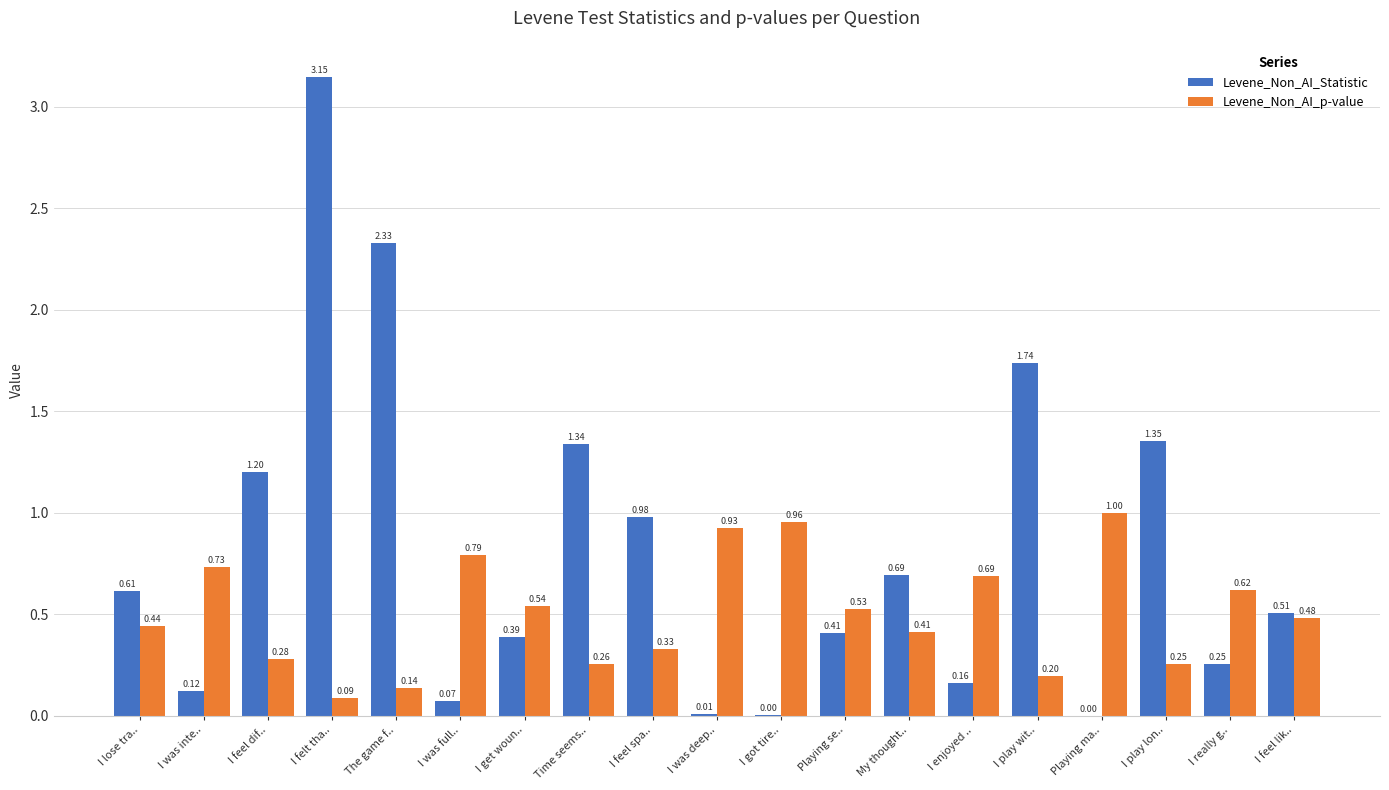

At which label does Levene_Non_AI_p-value reach its peak?

Playing ma..